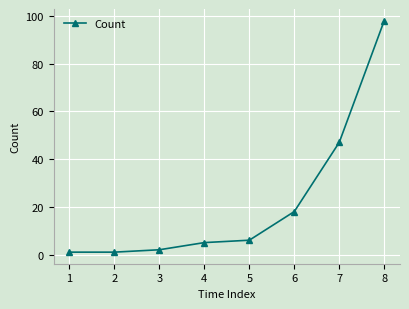

Between 4 and 7, which is larger?

7